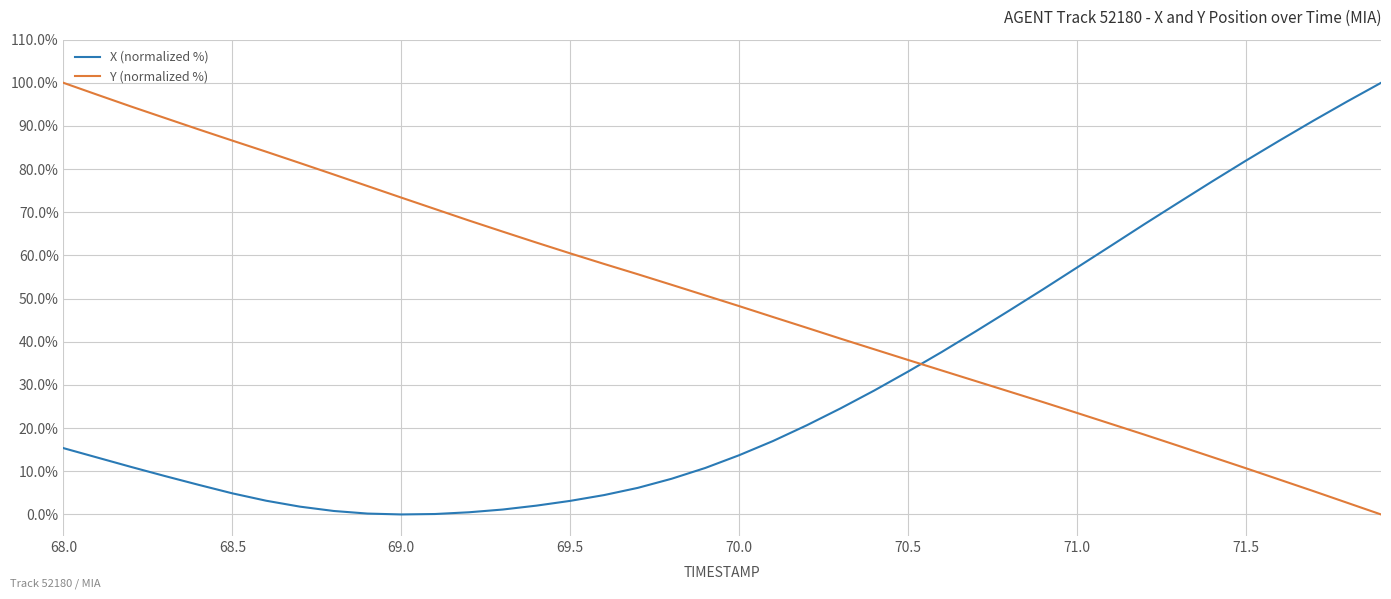

List the series in order of their overall mean, lowest first.

X (normalized %), Y (normalized %)